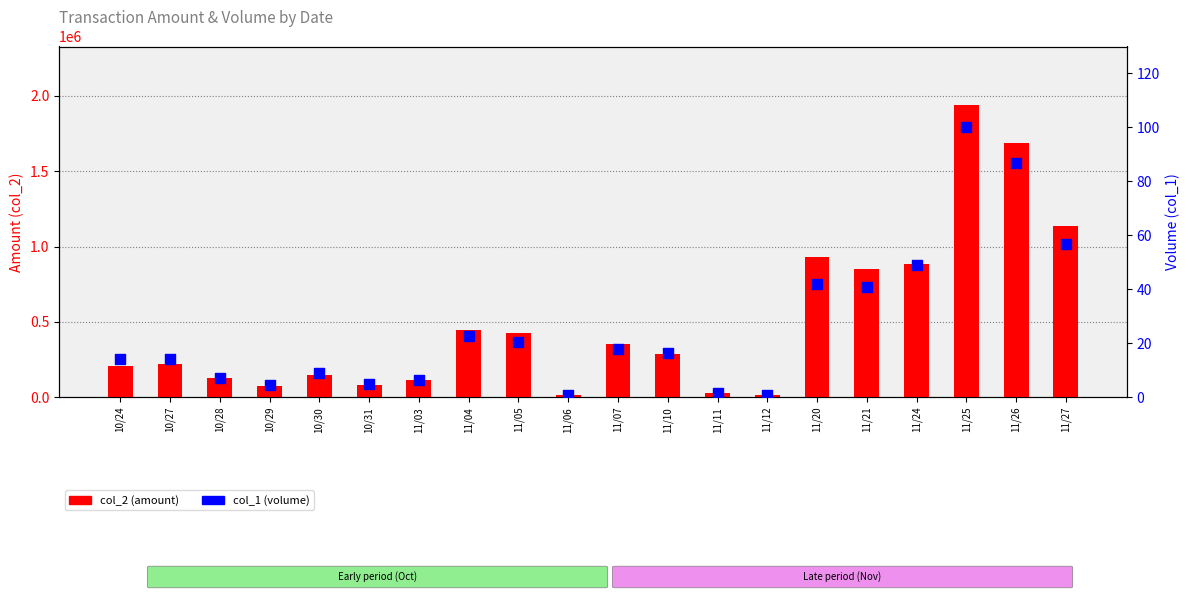

Which series reaches the minimum Y coordinate?

col_1 (volume)